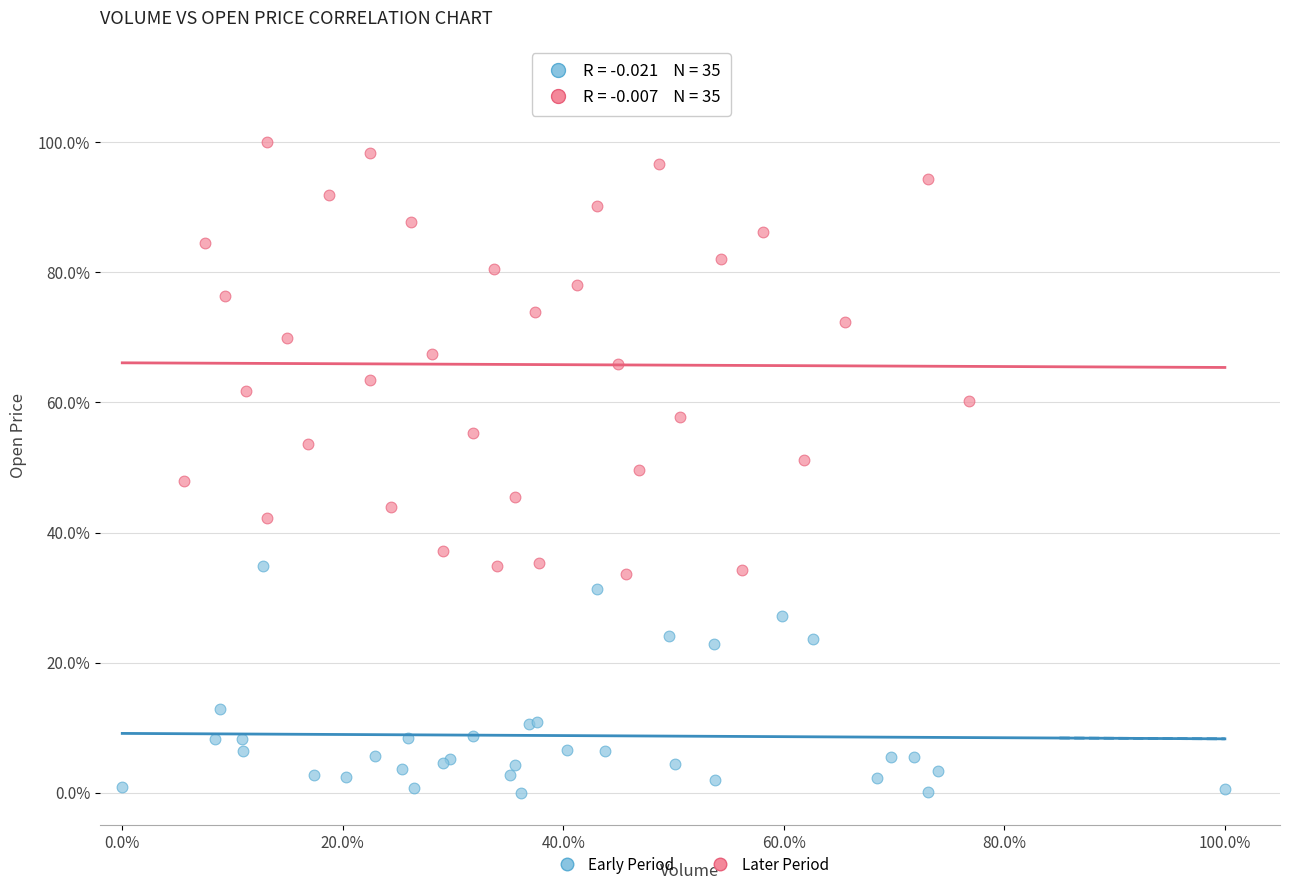

Which series contains the highest Y value?

Later Period